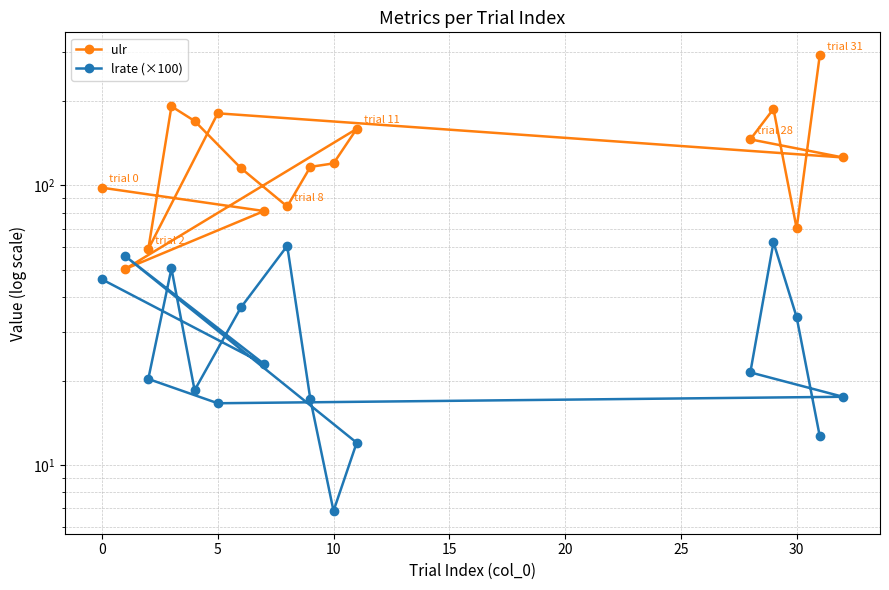

List the series in order of their overall mean, lowest first.

lrate (×100), ulr